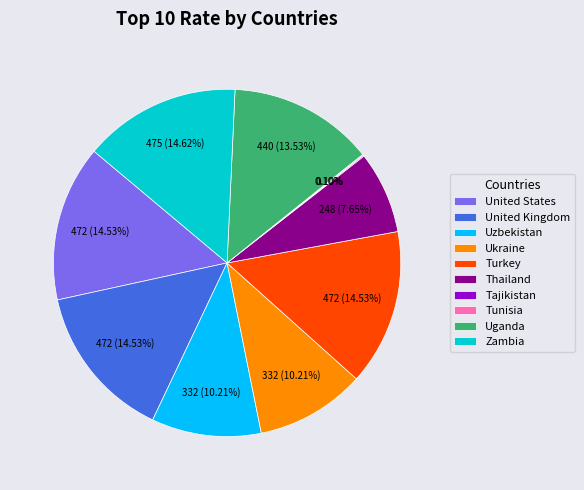

Does United Kingdom represent more than half of the total?

No